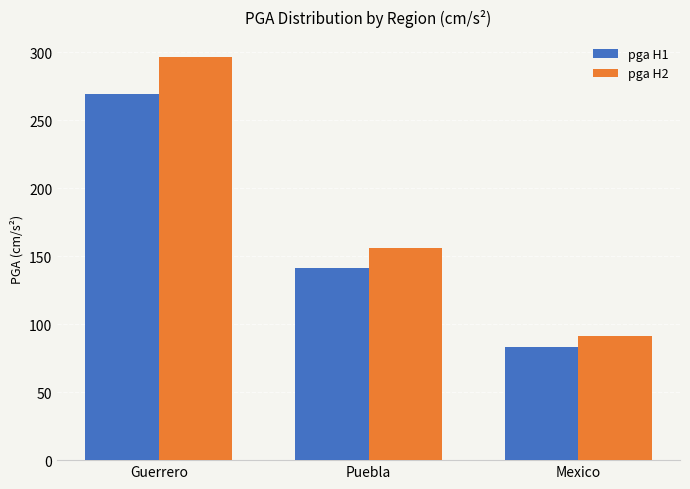

How many bars are there in total?

6